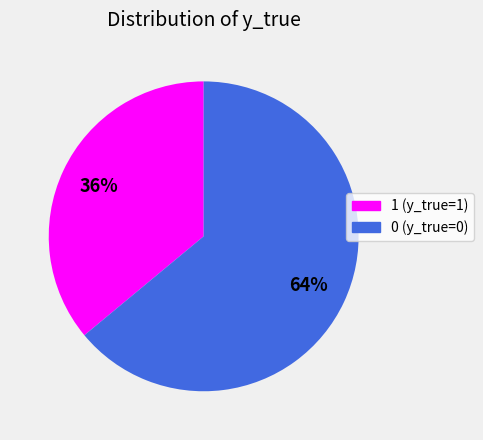

To the nearest percent, what is the combined percentage of 1 and 0?

100%